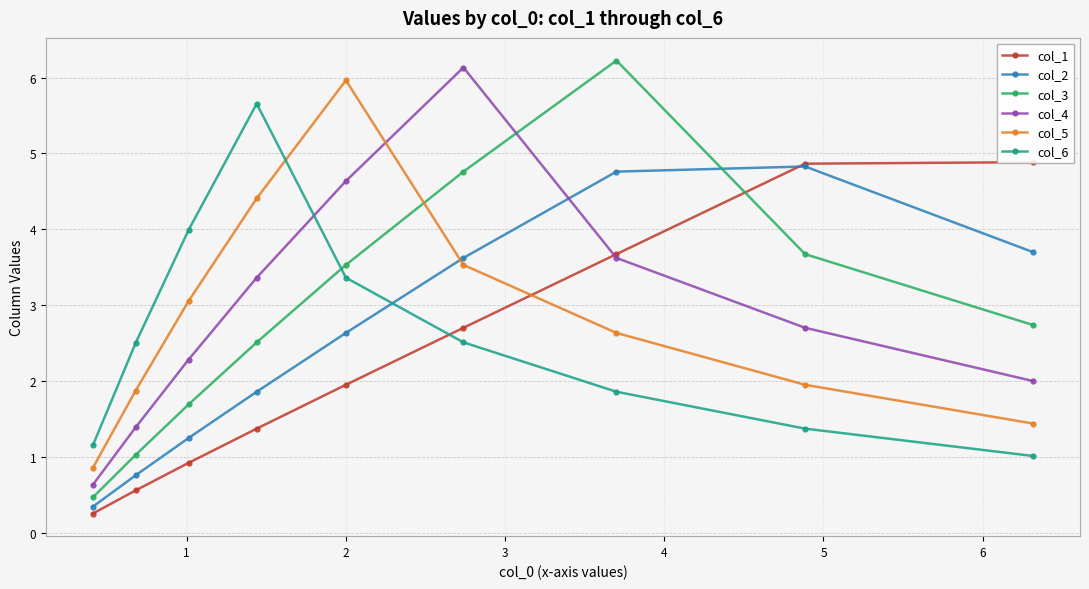

What is the highest value of the col_2 series?

4.8